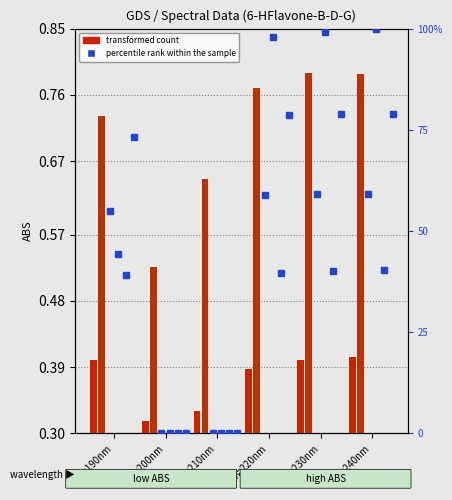

Does the chart contain stacked bars?

No